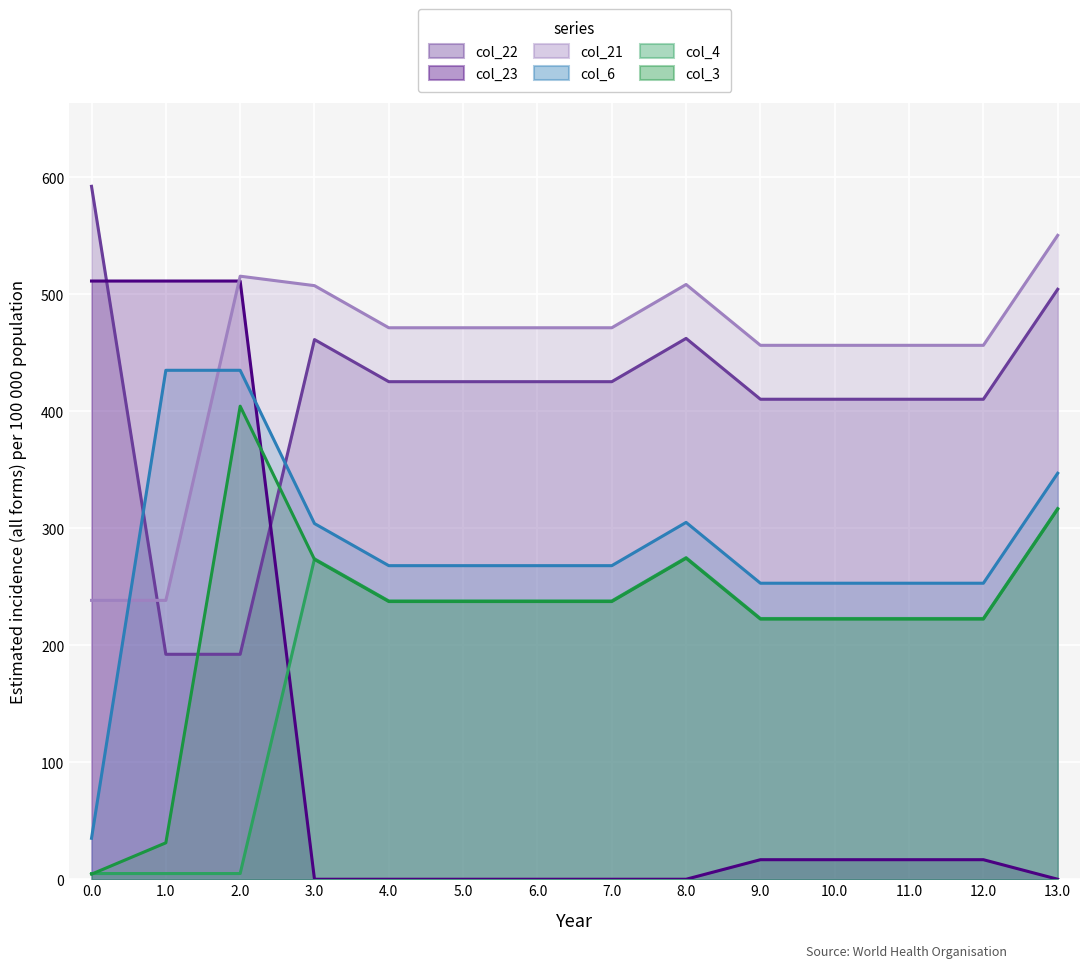

Reading left to right, transcribe all the data shown in this chart.

col_22: 0.0=592.3	1.0=192.3	2.0=192.3	3.0=461.3	4.0=425.3	5.0=425.3	6.0=425.3	7.0=425.3	8.0=462.3	9.0=410.3	10.0=410.3	11.0=410.3	12.0=410.3	13.0=504.3
col_23: 0.0=511.3	1.0=511.3	2.0=511.3	3.0=0.0	4.0=0.0	5.0=0.0	6.0=0.0	7.0=0.0	8.0=0.0	9.0=16.7	10.0=16.7	11.0=16.7	12.0=16.7	13.0=0.0
col_4: 0.0=4.9	1.0=4.9	2.0=4.9	3.0=273.9	4.0=237.9	5.0=237.9	6.0=237.9	7.0=237.9	8.0=274.9	9.0=222.9	10.0=222.9	11.0=222.9	12.0=222.9	13.0=316.9
col_6: 0.0=35.0	1.0=435.0	2.0=435.0	3.0=304.0	4.0=268.0	5.0=268.0	6.0=268.0	7.0=268.0	8.0=305.0	9.0=253.0	10.0=253.0	11.0=253.0	12.0=253.0	13.0=347.0
col_21: 0.0=238.4	1.0=238.4	2.0=515.5	3.0=507.4	4.0=471.4	5.0=471.4	6.0=471.4	7.0=471.4	8.0=508.4	9.0=456.4	10.0=456.4	11.0=456.4	12.0=456.4	13.0=550.4
col_3: 0.0=4.4	1.0=31.1	2.0=404.4	3.0=273.4	4.0=237.4	5.0=237.4	6.0=237.4	7.0=237.4	8.0=274.4	9.0=222.4	10.0=222.4	11.0=222.4	12.0=222.4	13.0=316.4